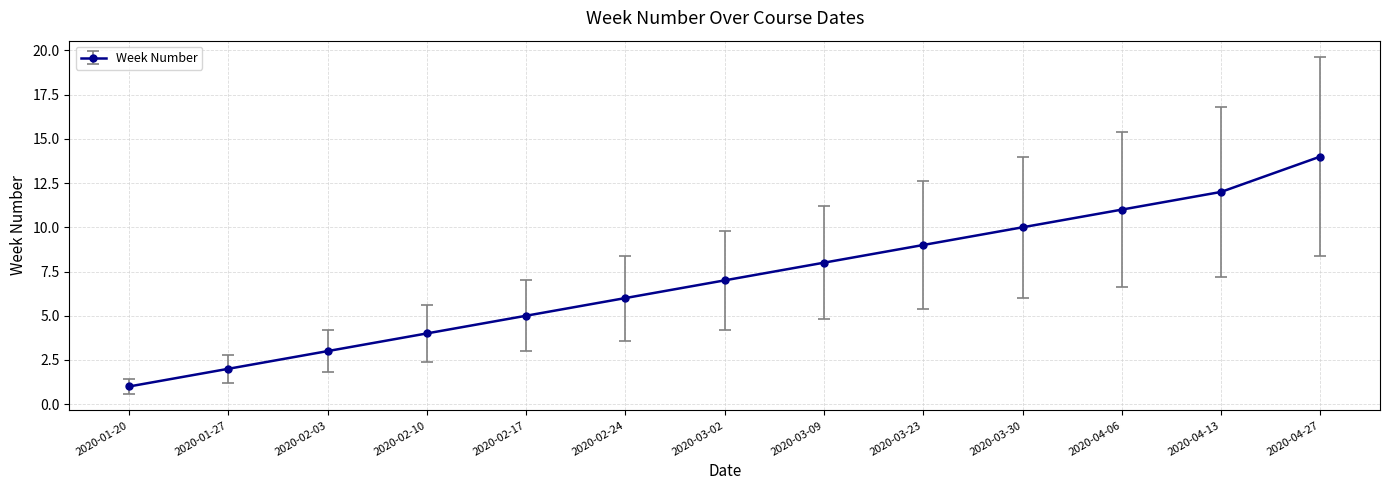

What is the ratio of the value at 2020-03-23 to the value at 2020-04-06?

0.8